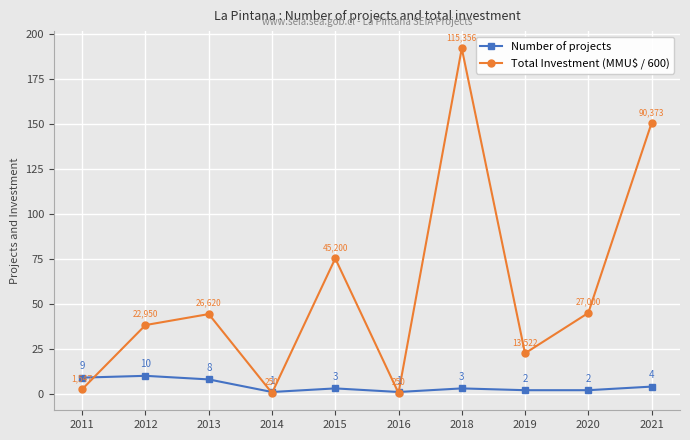

What is the highest value of the Number of projects series?

10.0